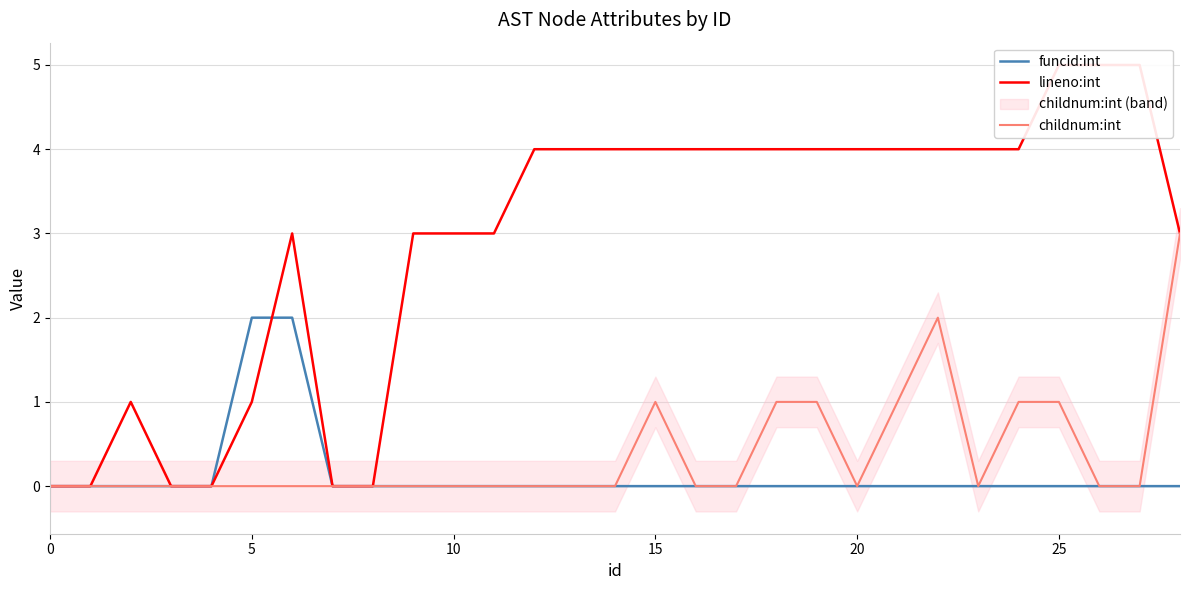

True or false: lineno:int and childnum:int cross at least once.

False